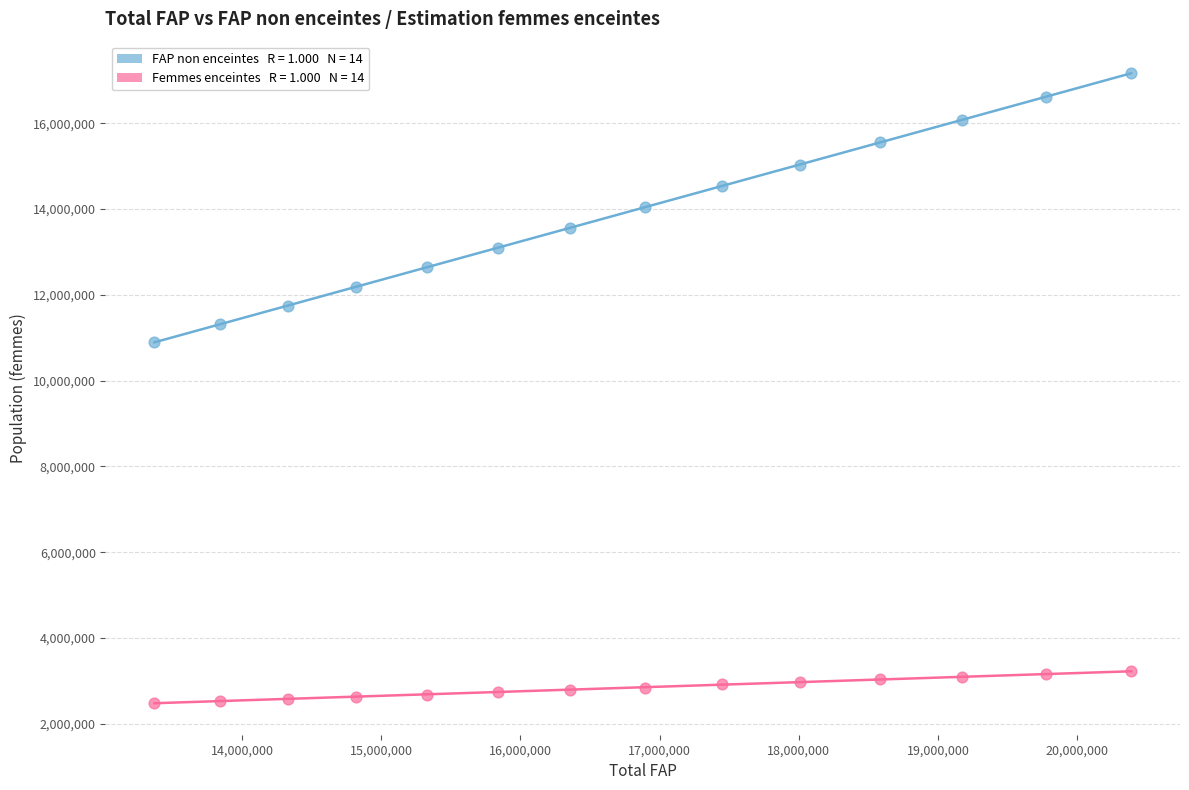

Across all series, what Y value is closest to 9822998?

10889222.4